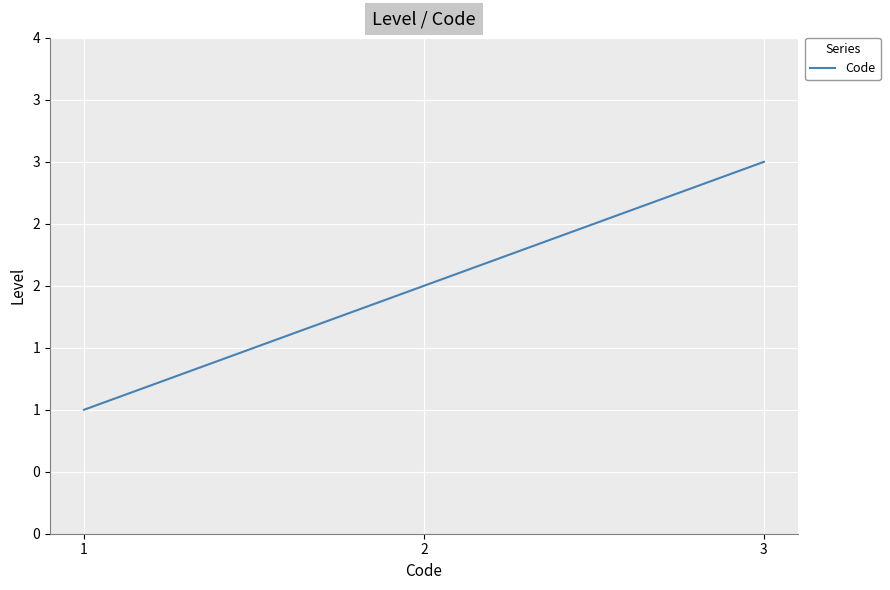

Does the chart have visible grid lines?

Yes